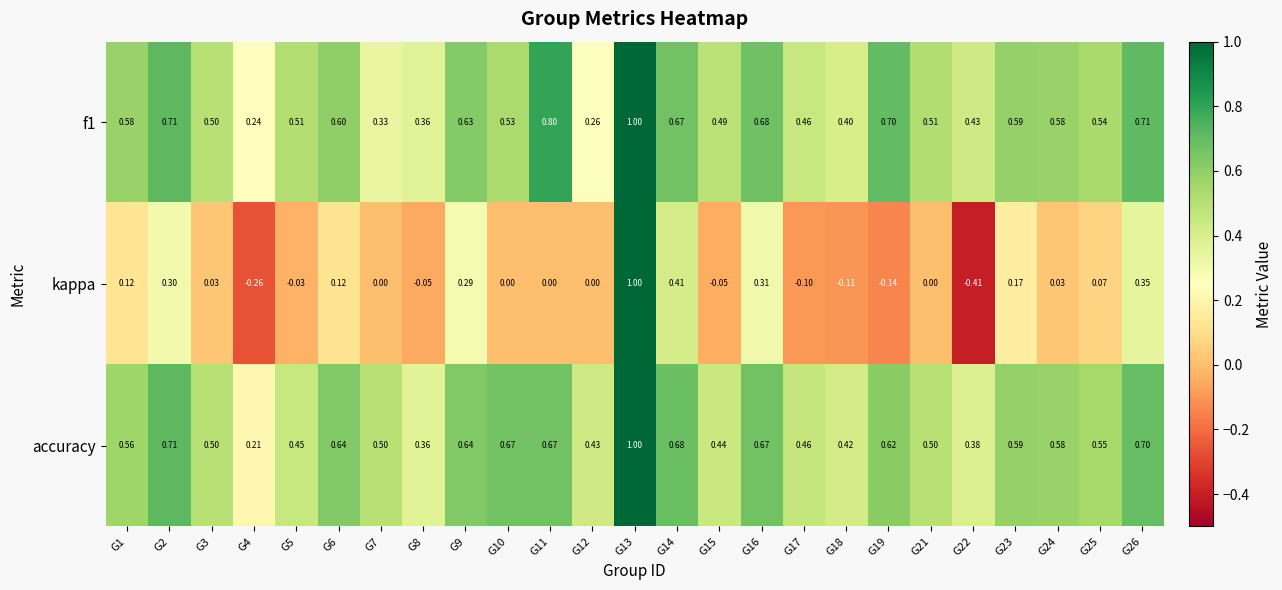

Is the value of kappa at G18 greater than the value of accuracy at G6?

No